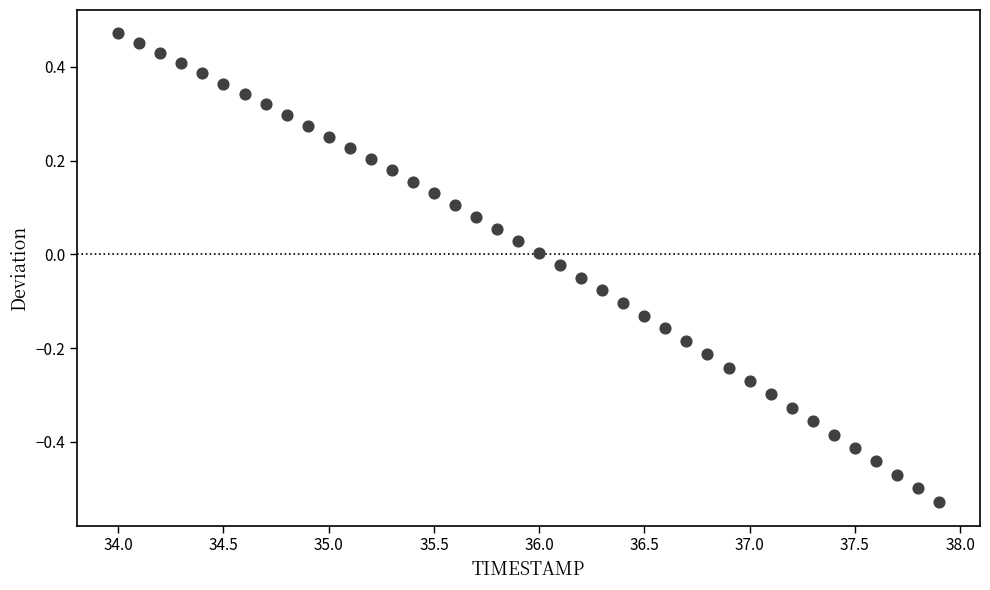

What is the range of Y values (max minus min)?

1.0